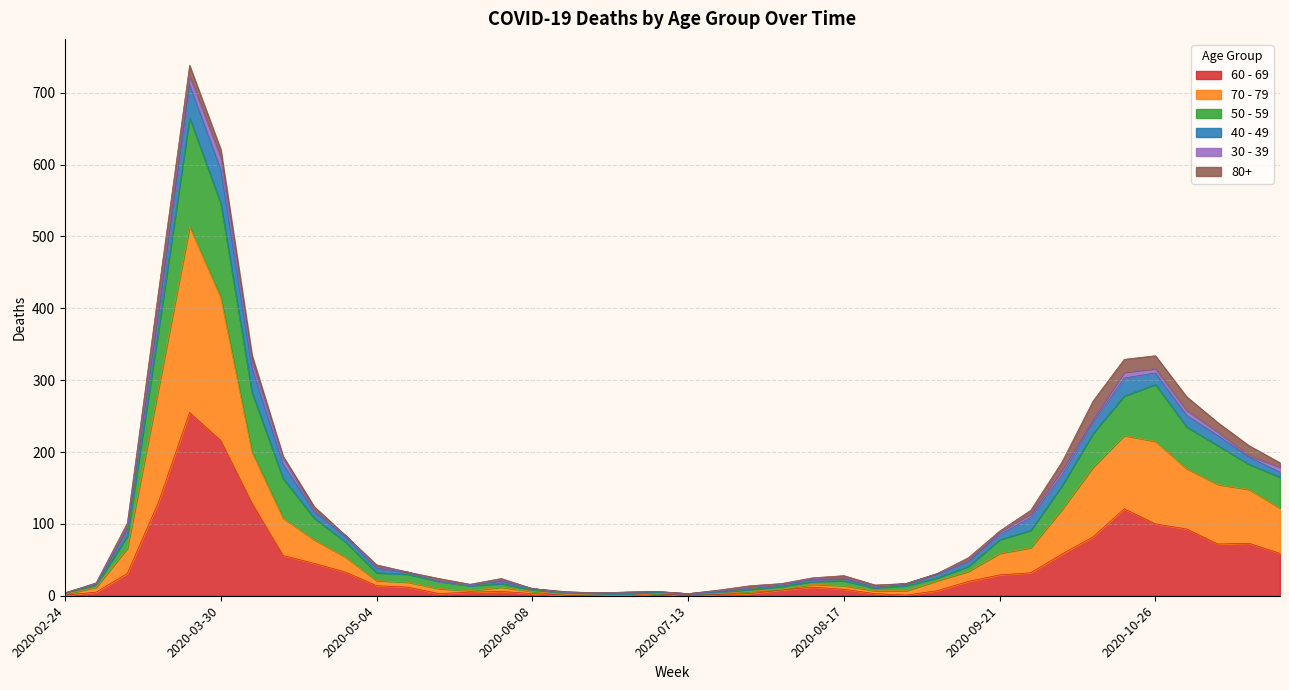

Does the chart display data point markers on the line(s)?

No